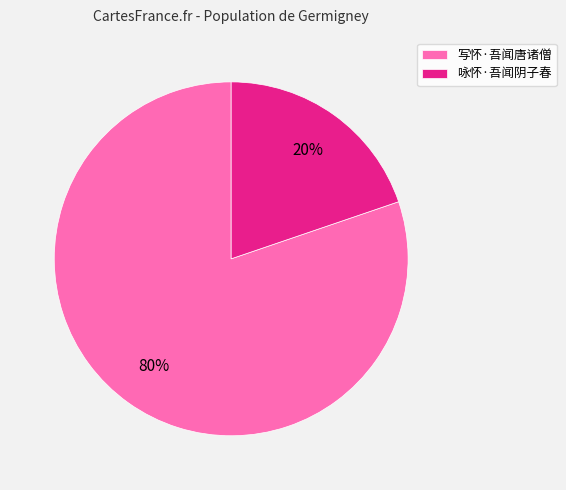

Is there a majority slice in this chart?

Yes